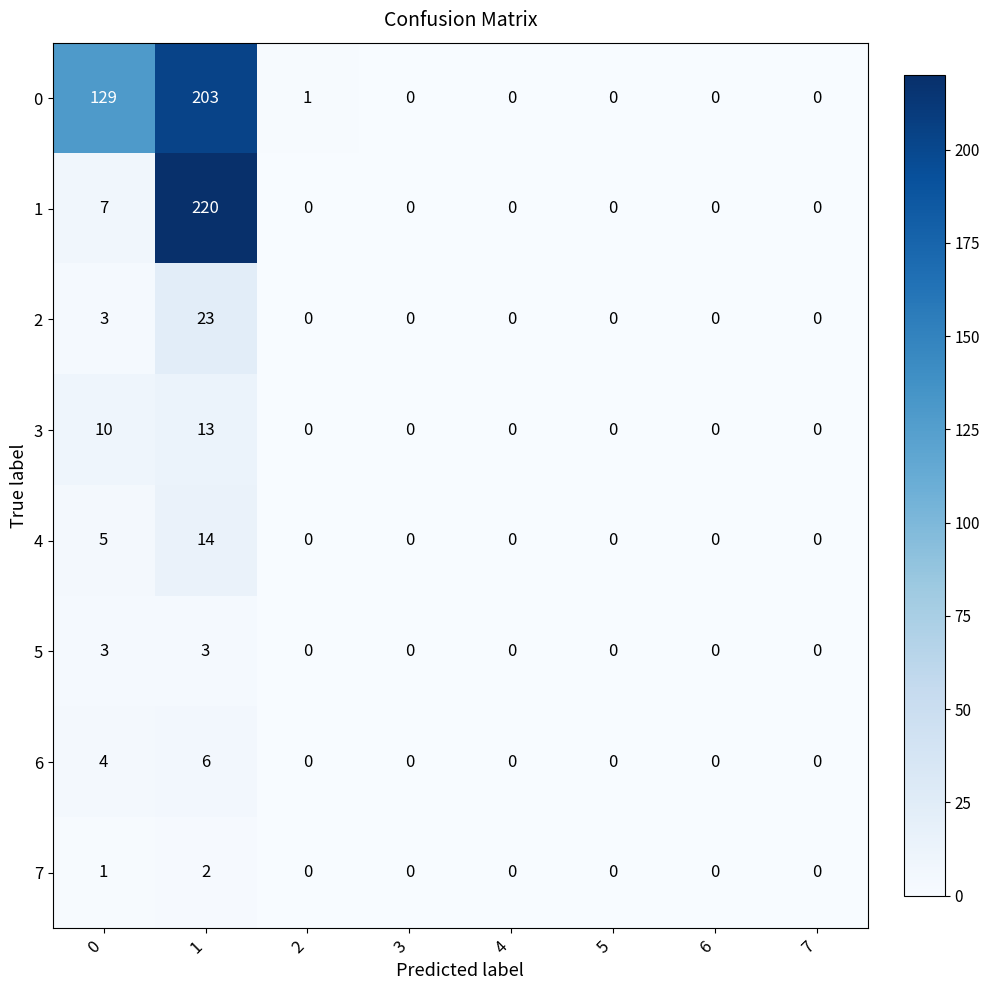

Between 0 and 5, which series saw the biggest shift?

0